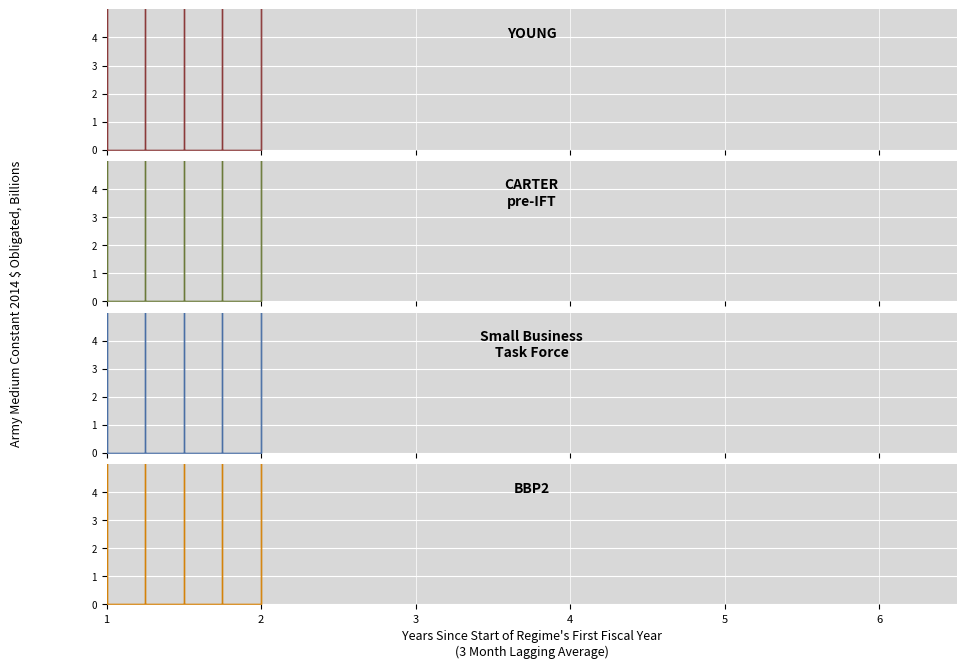

Which series has the widest spread of values?

YOUNG